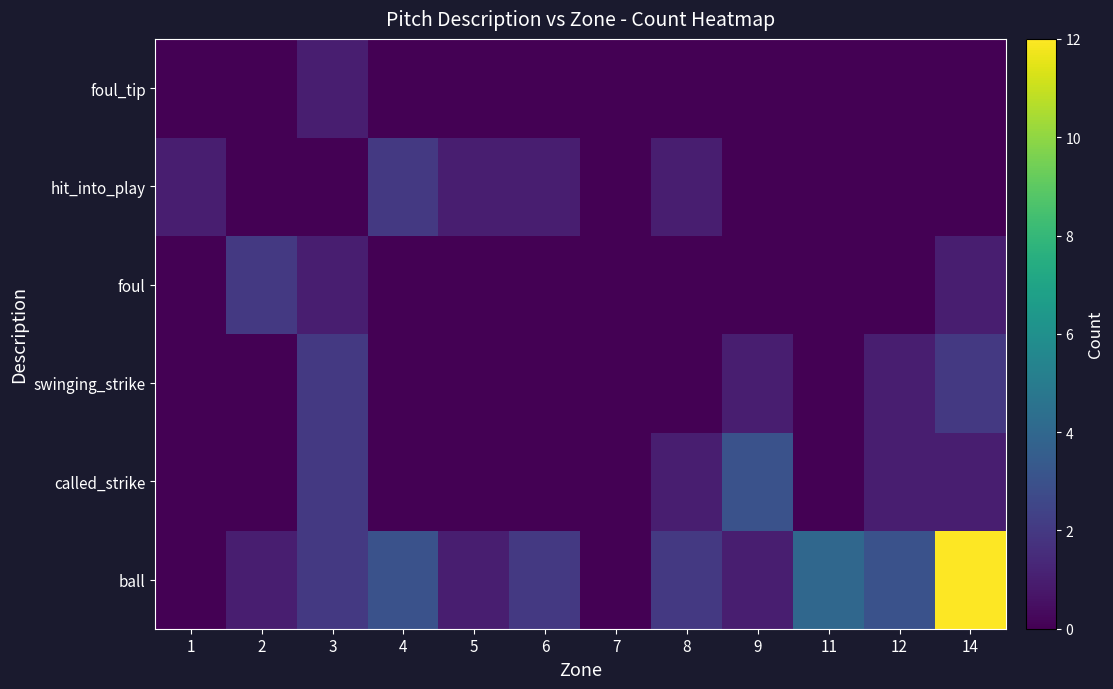

Reading right to left, extract all data points from this chart.

ball: 14=12	12=3	11=4	9=1	8=2	7=0	6=2	5=1	4=3	3=2	2=1	1=0
called_strike: 14=1	12=1	11=0	9=3	8=1	7=0	6=0	5=0	4=0	3=2	2=0	1=0
swinging_strike: 14=2	12=1	11=0	9=1	8=0	7=0	6=0	5=0	4=0	3=2	2=0	1=0
foul: 14=1	12=0	11=0	9=0	8=0	7=0	6=0	5=0	4=0	3=1	2=2	1=0
hit_into_play: 14=0	12=0	11=0	9=0	8=1	7=0	6=1	5=1	4=2	3=0	2=0	1=1
foul_tip: 14=0	12=0	11=0	9=0	8=0	7=0	6=0	5=0	4=0	3=1	2=0	1=0